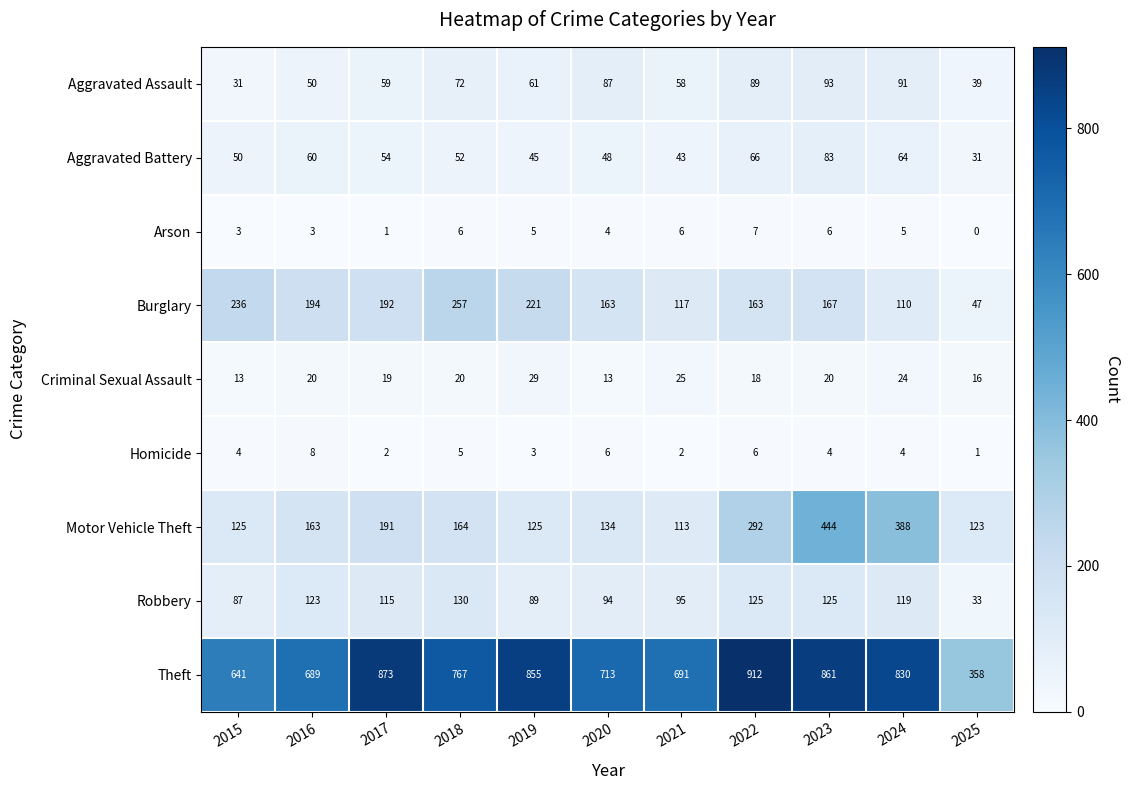

What is the difference between the maximum and minimum values in the Robbery series?

97